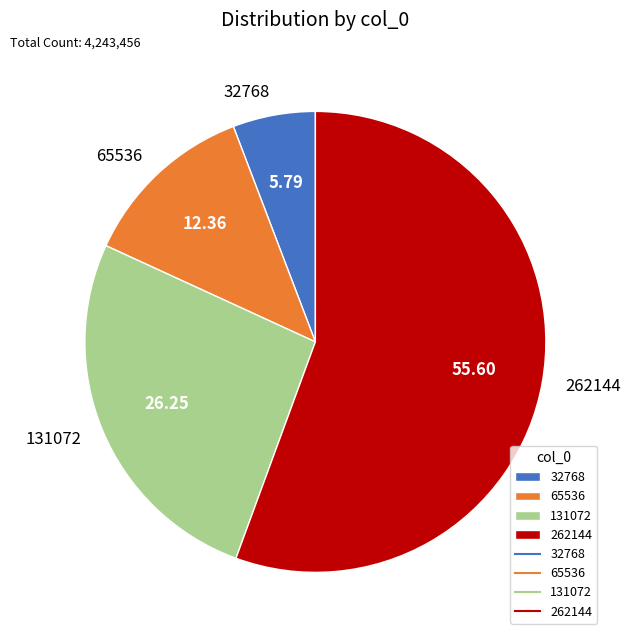

Does 262144 account for over 50% of the chart?

Yes